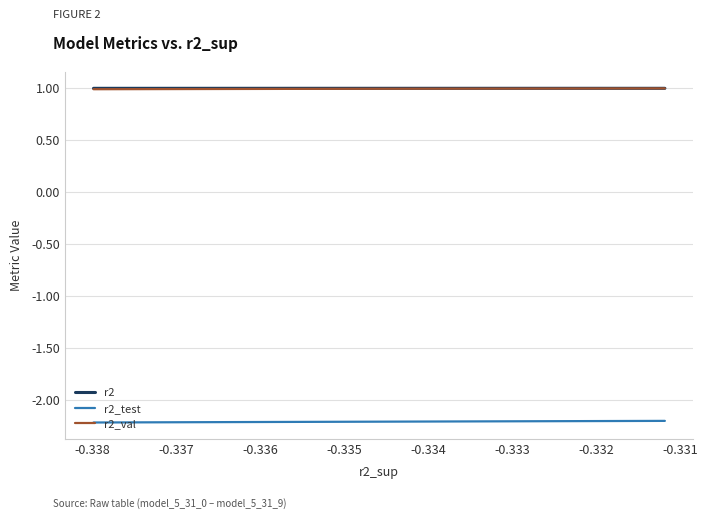

What is the approximate value of r2_test at -0.337?

-2.2